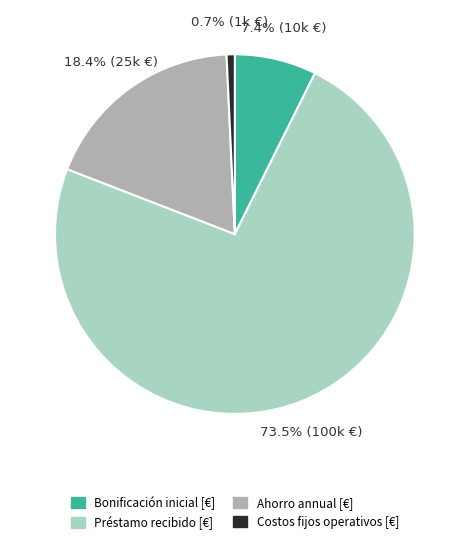

To the nearest percent, what is the difference between the Ahorro annual [€] and Préstamo recibido [€] slice percentages?

55%